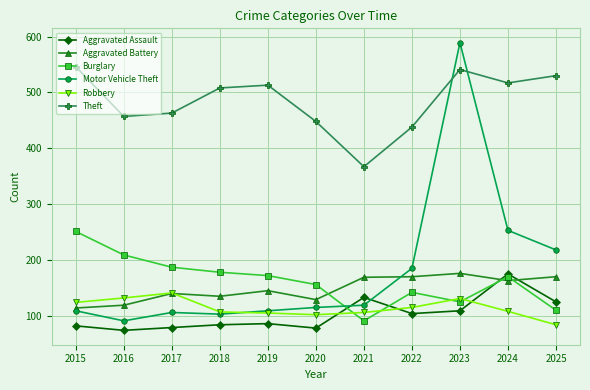

Does the chart display data point markers on the line(s)?

Yes